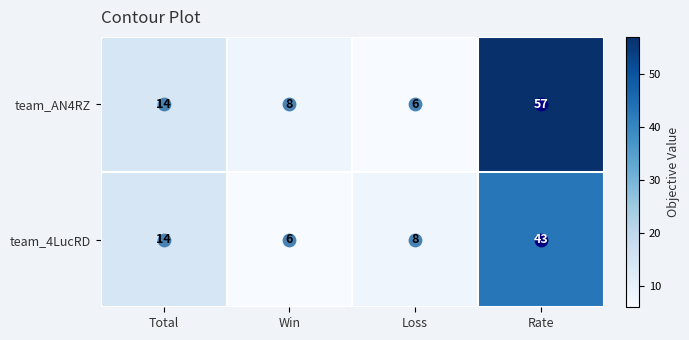

What is the difference between the team_4LucRD values at Win and Rate?

37